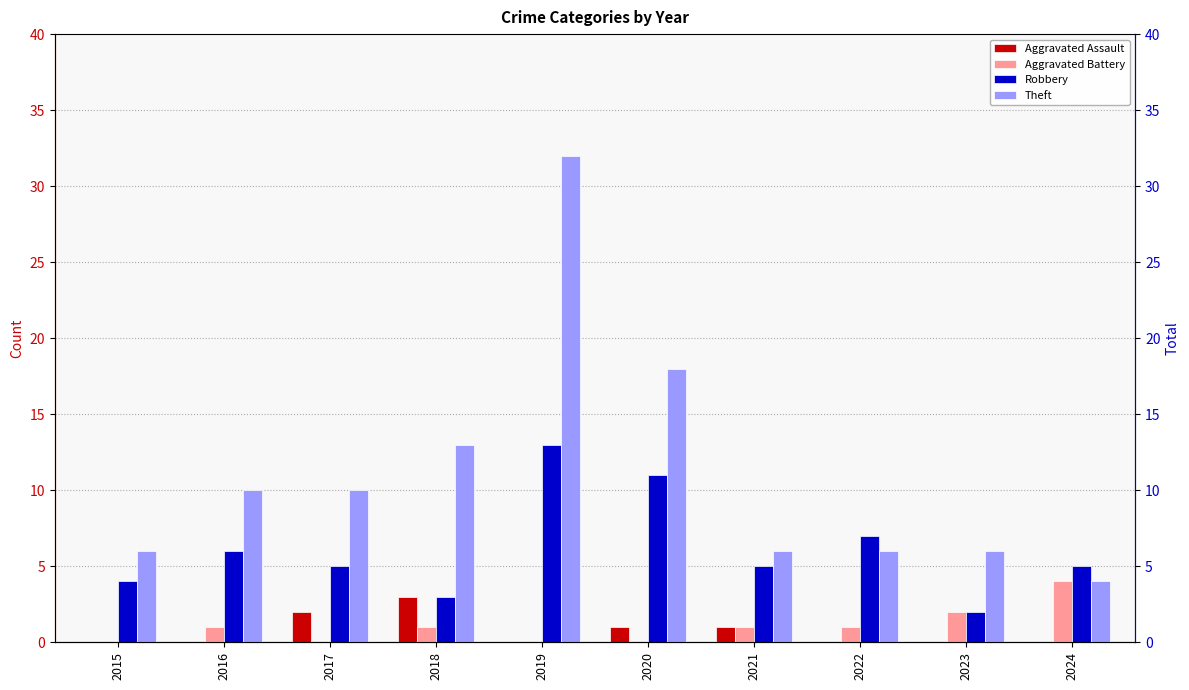

Is the value of Theft at 2015 greater than the value of Aggravated Battery at 2018?

Yes